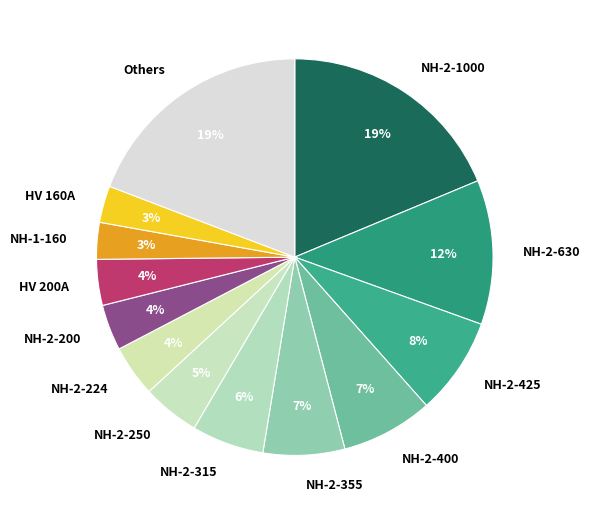

Do NH-2-425 and HV 160A together represent more than half of the pie?

No